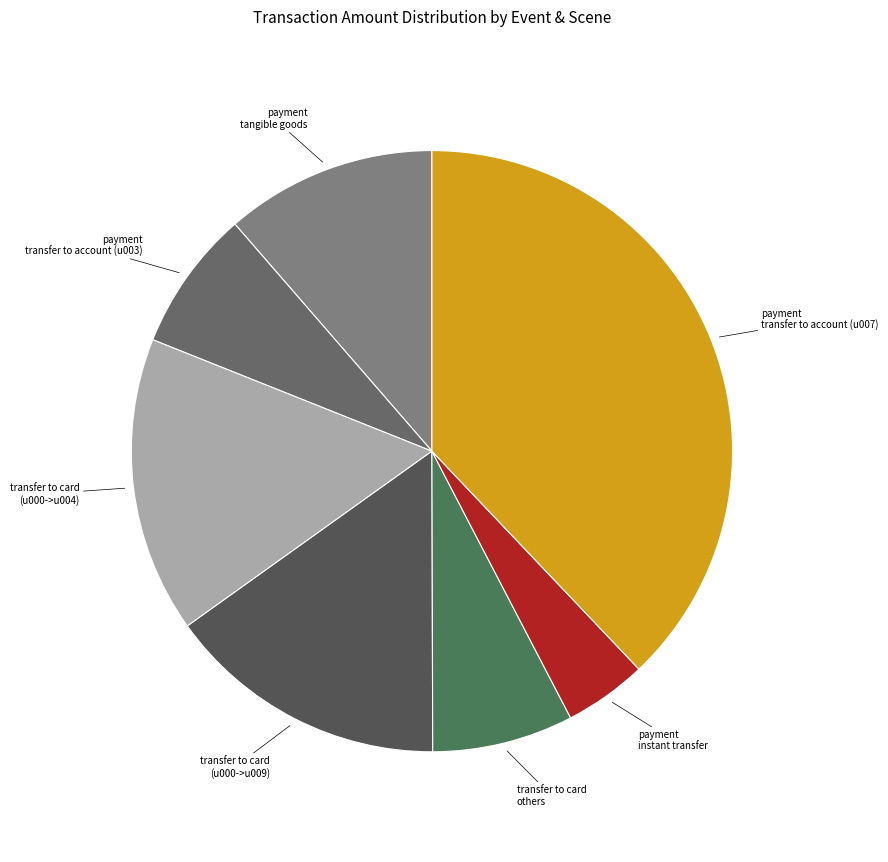

Is there any slice that represents more than half of the pie?

No